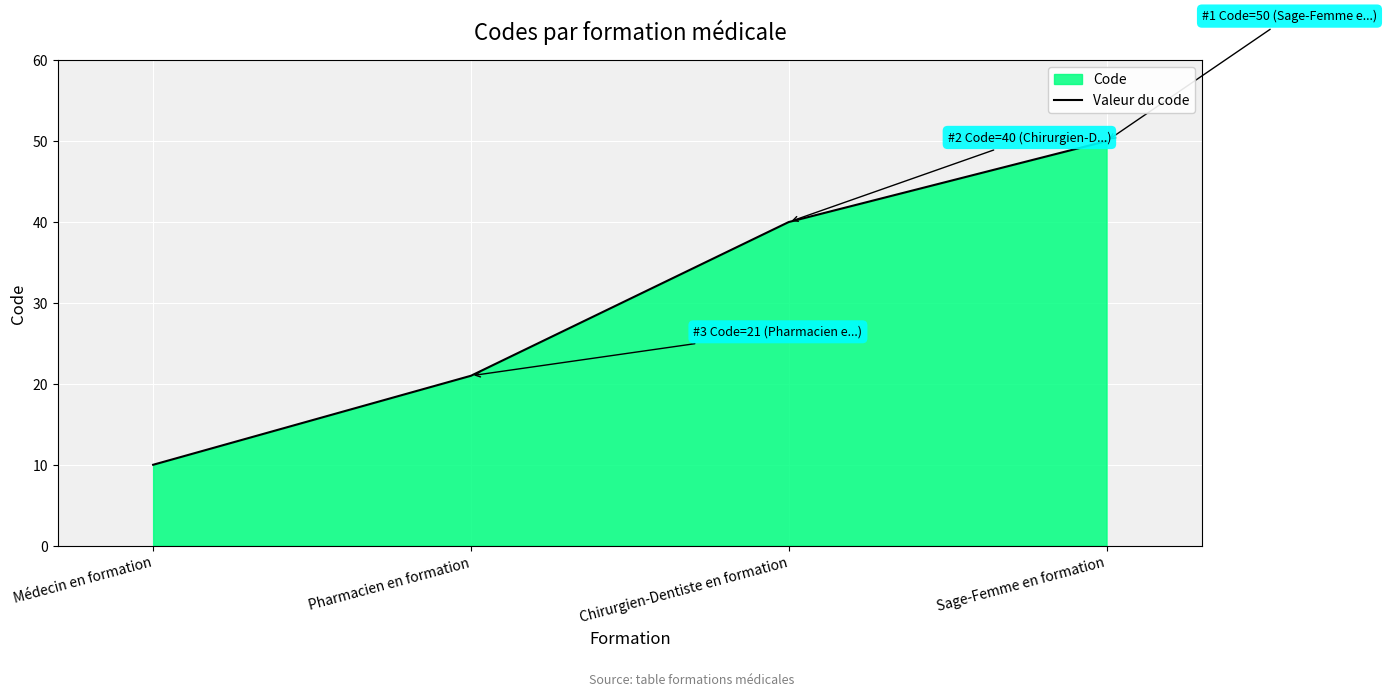

Which label corresponds to the largest value in the chart?

Sage-Femme en formation